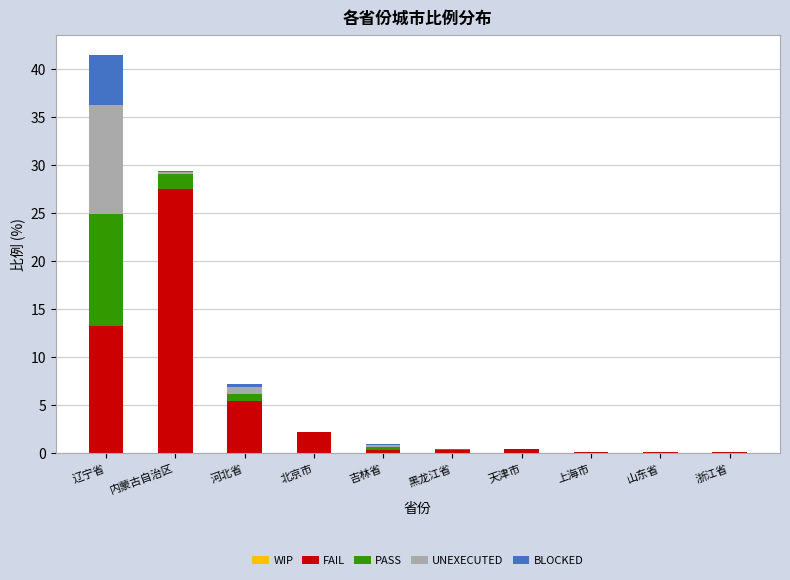

At which category is the sum across all series the highest?

辽宁省